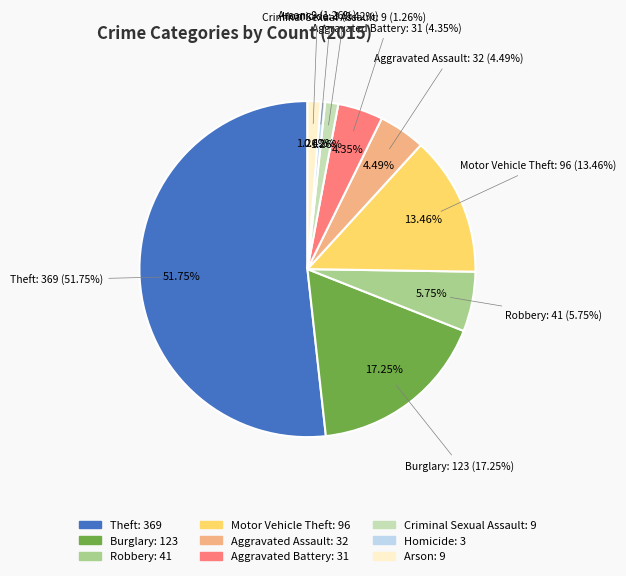

Rank the categories by value from highest to lowest.

Theft, Burglary, Motor Vehicle Theft, Robbery, Aggravated Assault, Aggravated Battery, Criminal Sexual Assault, Arson, Homicide